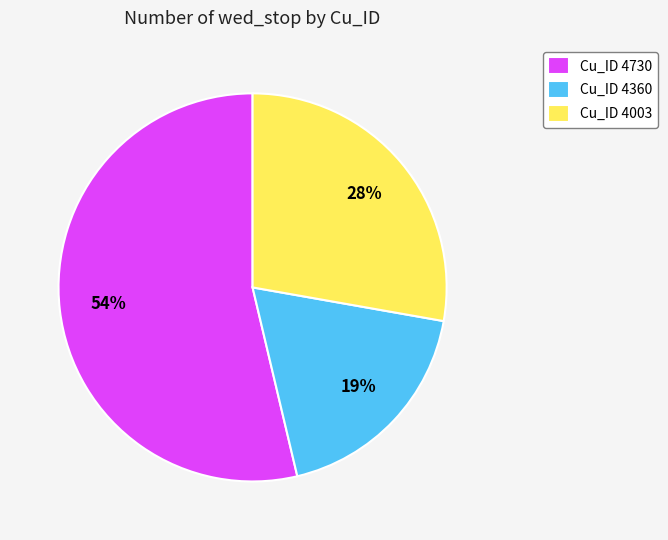

How many slices are in this pie chart?

3